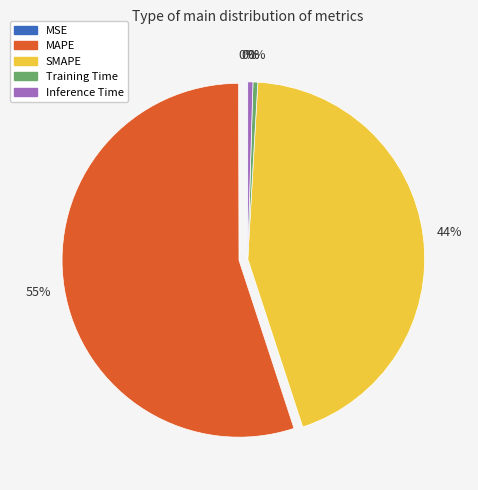

What is the largest slice in the pie chart?

MAPE